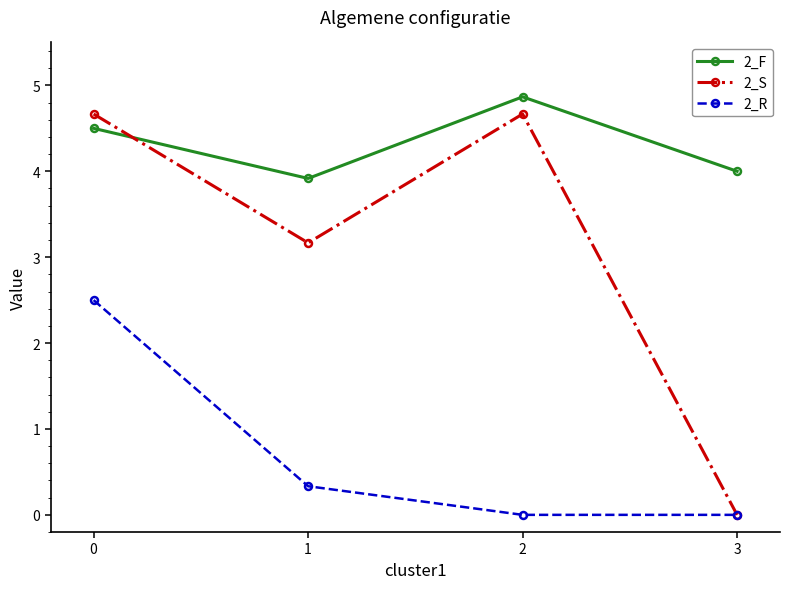

Is the value of 2_F at 0 greater than the value of 2_S at 3?

Yes